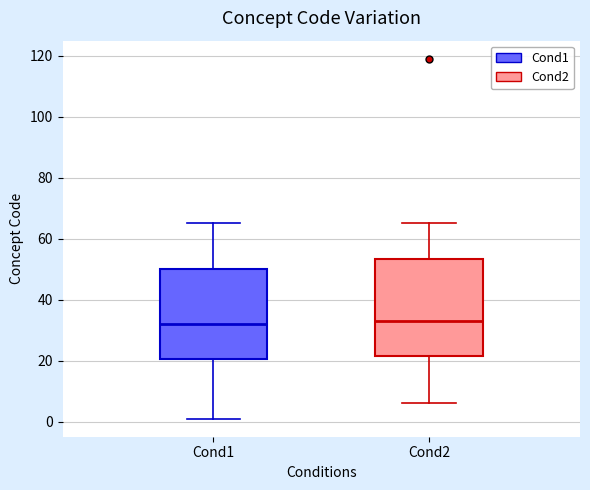

Comparing the boxes themselves (not the whiskers), which one is the tallest?

Cond2